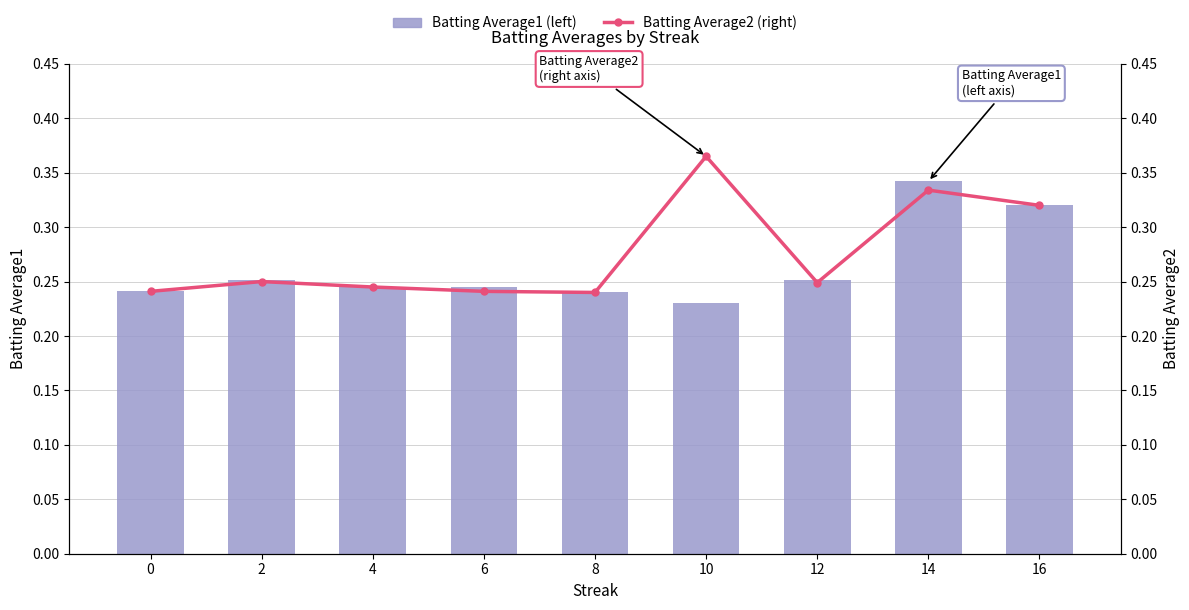

How many Batting Average1 values are between 0 and 1?

9